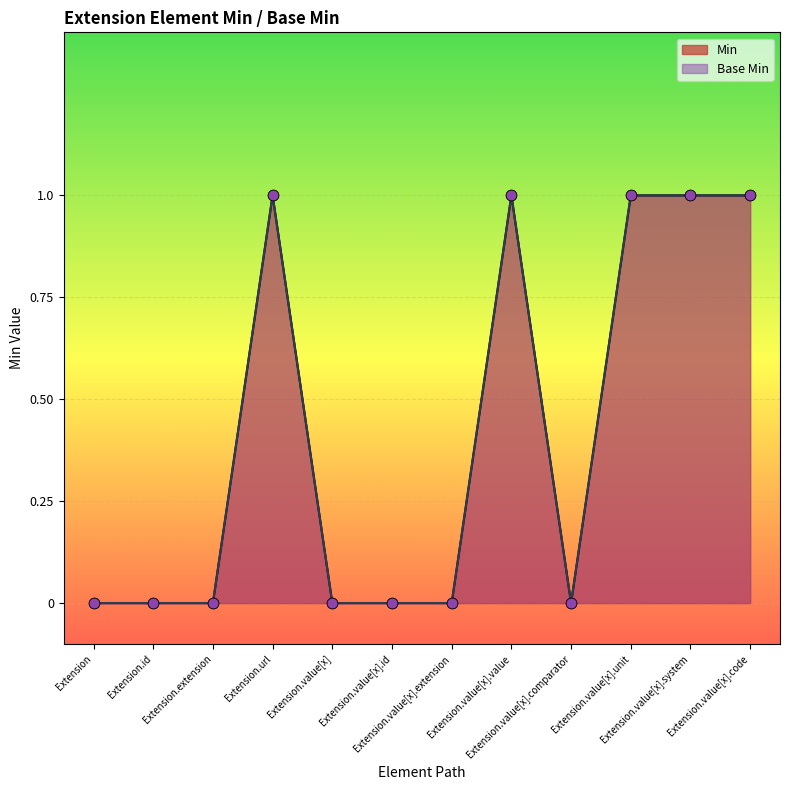

Which series has the widest spread of Y values?

Min